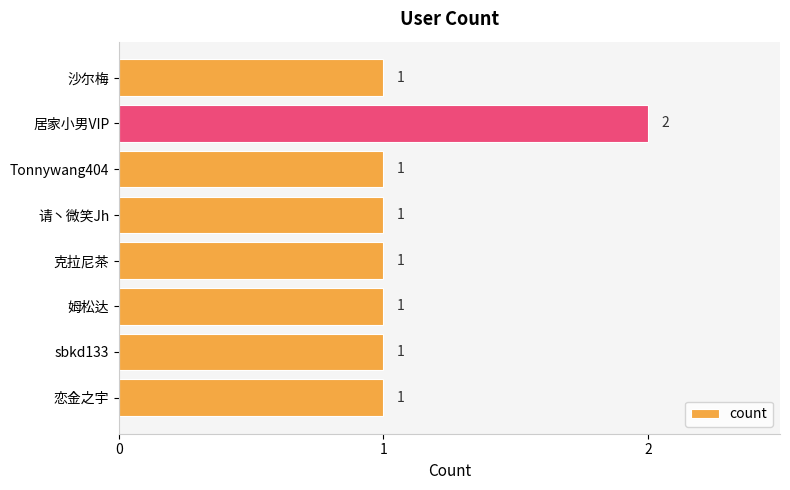

Are the bars horizontal?

Yes